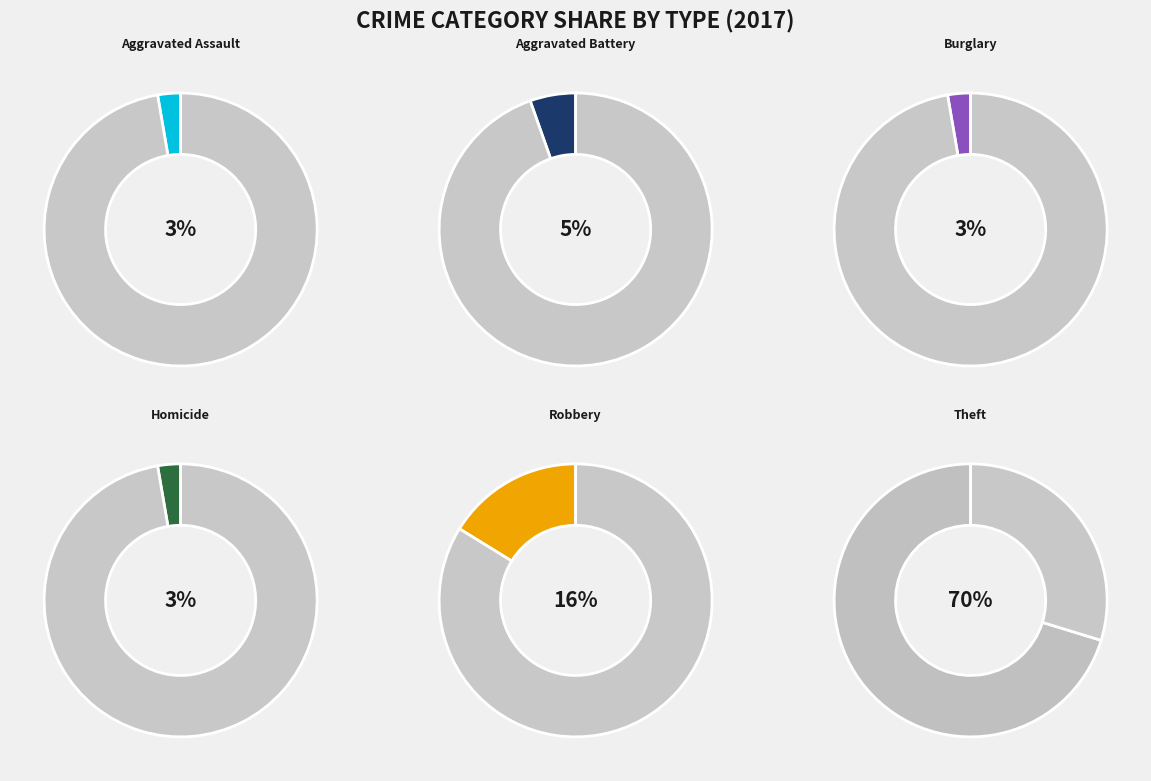

Approximately how many times larger is the value at Aggravated Assault compared to Aggravated Battery?

0.5